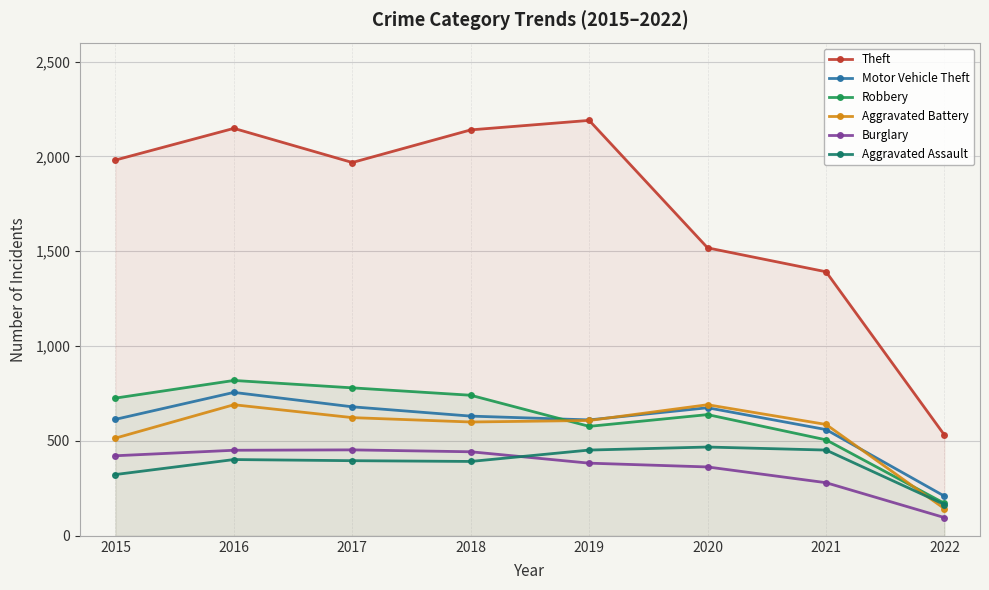

Reading right to left, list all the values displayed in this chart.

Theft: 2022=531	2021=1392	2020=1518	2019=2190	2018=2140	2017=1968	2016=2148	2015=1981
Motor Vehicle Theft: 2022=209	2021=560	2020=675	2019=611	2018=631	2017=680	2016=756	2015=614
Robbery: 2022=171	2021=506	2020=639	2019=577	2018=741	2017=780	2016=819	2015=726
Aggravated Battery: 2022=143	2021=587	2020=691	2019=608	2018=600	2017=623	2016=691	2015=515
Burglary: 2022=96	2021=280	2020=363	2019=383	2018=443	2017=453	2016=451	2015=422
Aggravated Assault: 2022=165	2021=452	2020=468	2019=452	2018=392	2017=396	2016=402	2015=323